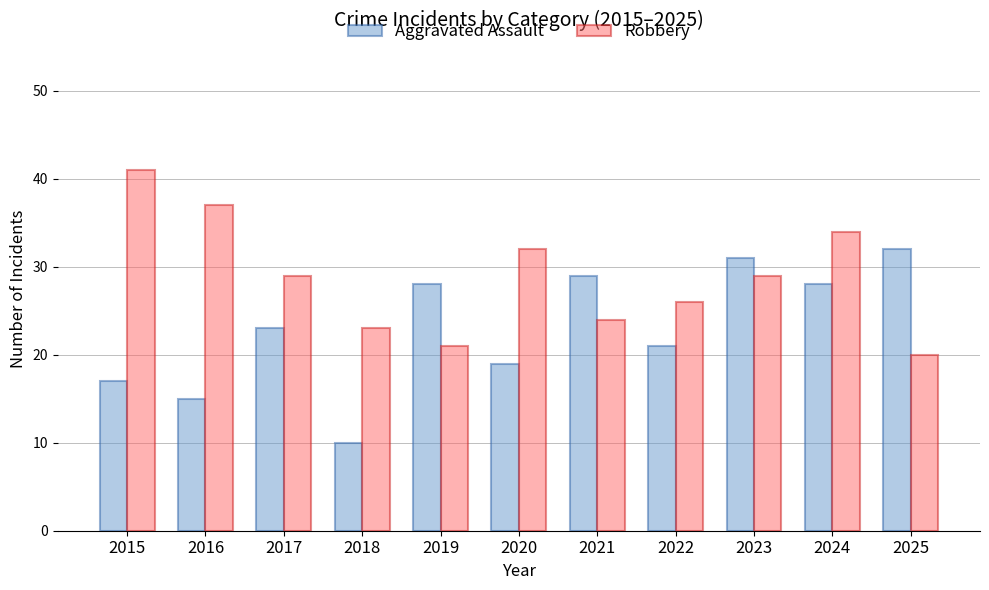

How many data points does each series have?

11